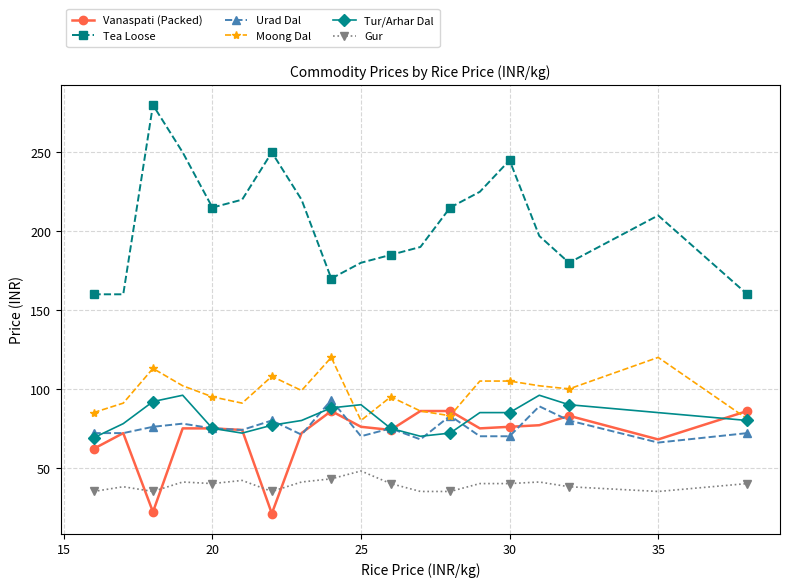

Which series has the largest total across all categories?

Tea Loose